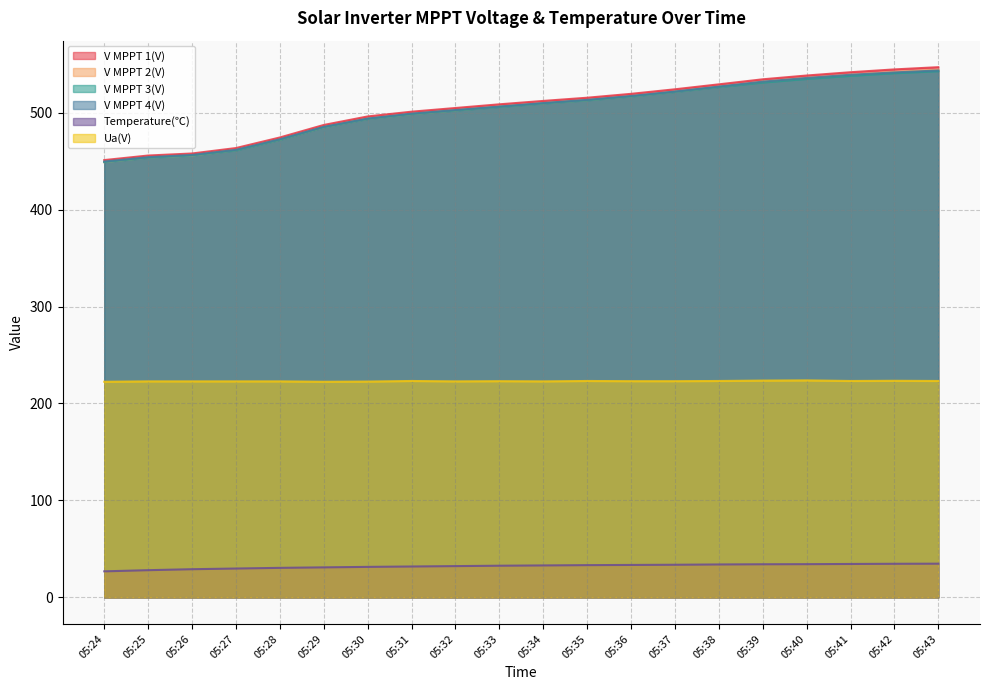

Which has a higher value, 05:33 or 05:31?

05:33